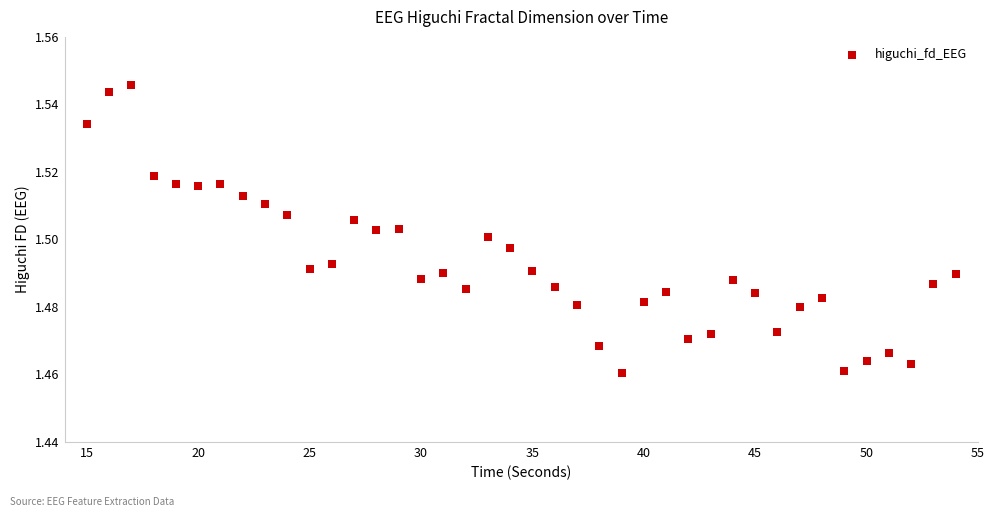

What is the range of X values (max minus min)?

39.0